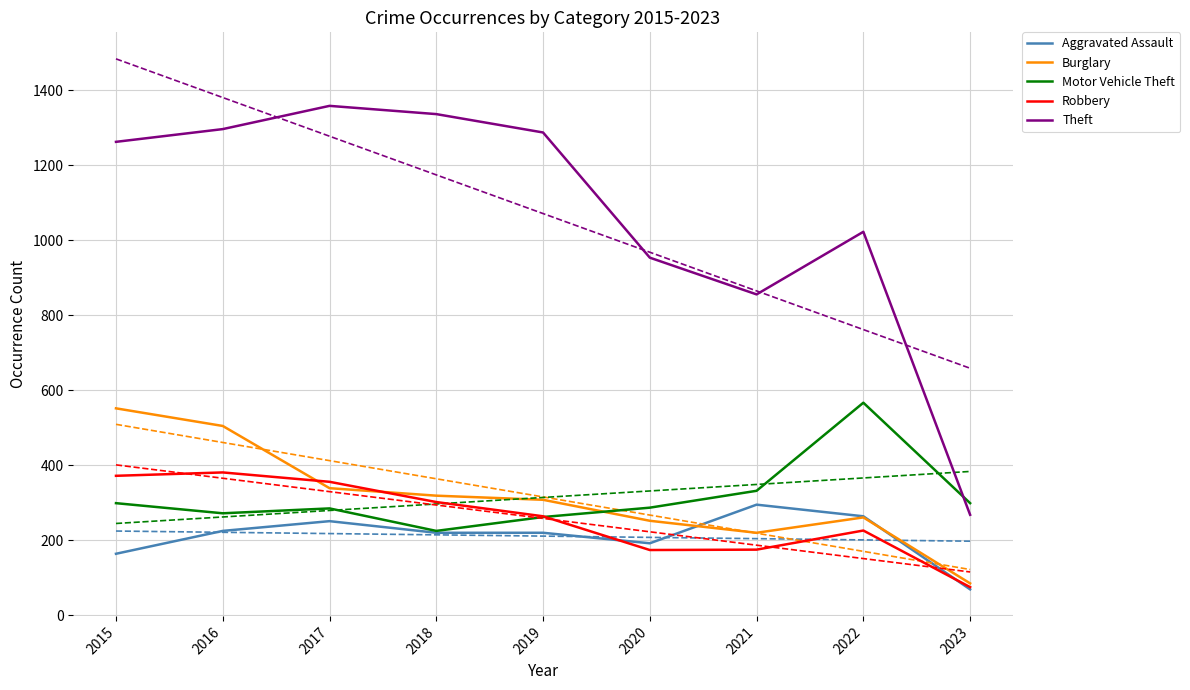

Reading left to right, extract all data points from this chart.

Aggravated Assault: 164	225	251	220	220	192	295	264	69
Burglary: 552	505	339	319	308	252	220	261	85
Motor Vehicle Theft: 299	272	285	225	262	287	332	567	299
Robbery: 372	381	356	302	264	174	175	226	75
Theft: 1263	1297	1359	1337	1288	954	856	1023	268